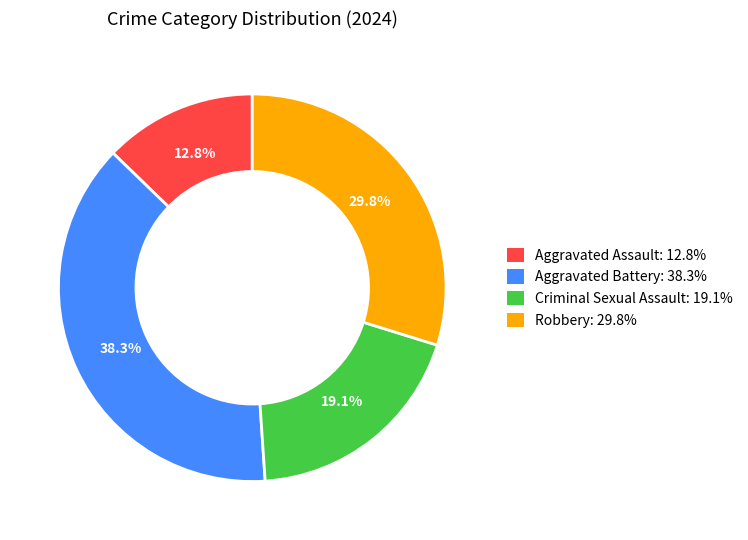

To the nearest percent, what is the difference between the Aggravated Assault and Aggravated Battery slice percentages?

26%